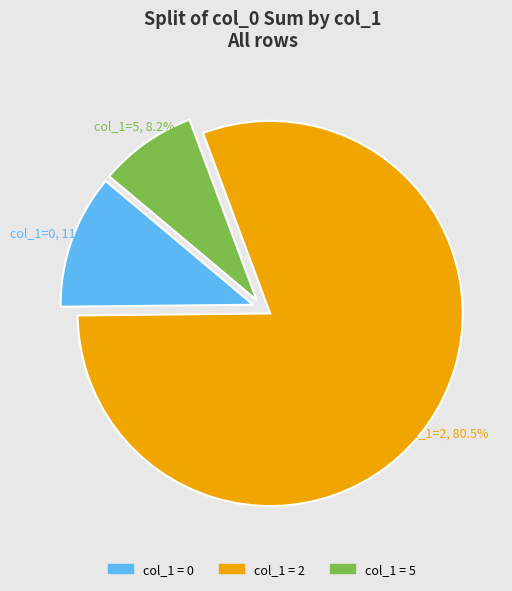

How many segments does this pie chart have?

3